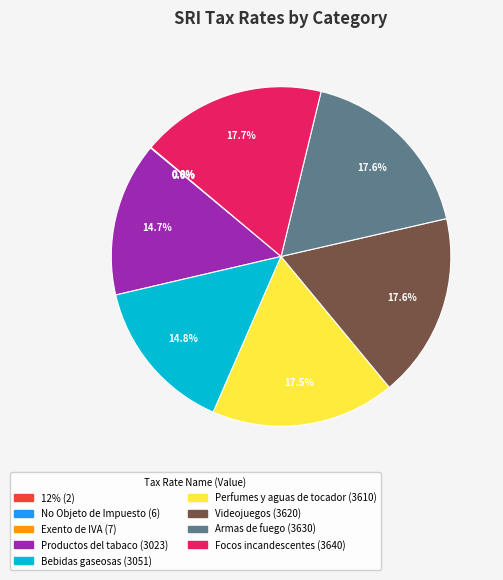

Is there any slice that represents more than half of the pie?

No